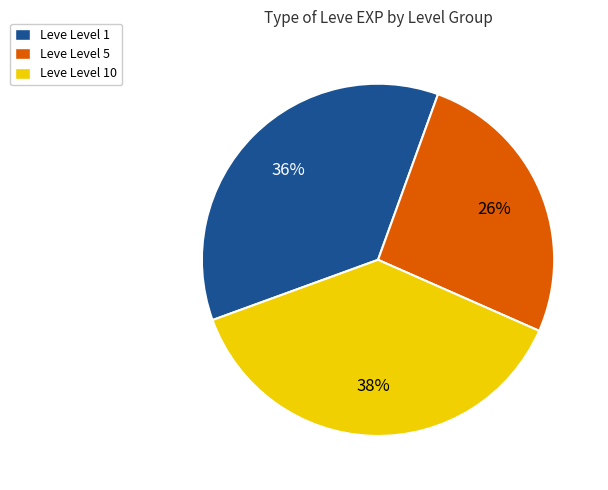

What is the ratio of the value at Leve Level 5 to the value at Leve Level 1?

0.7